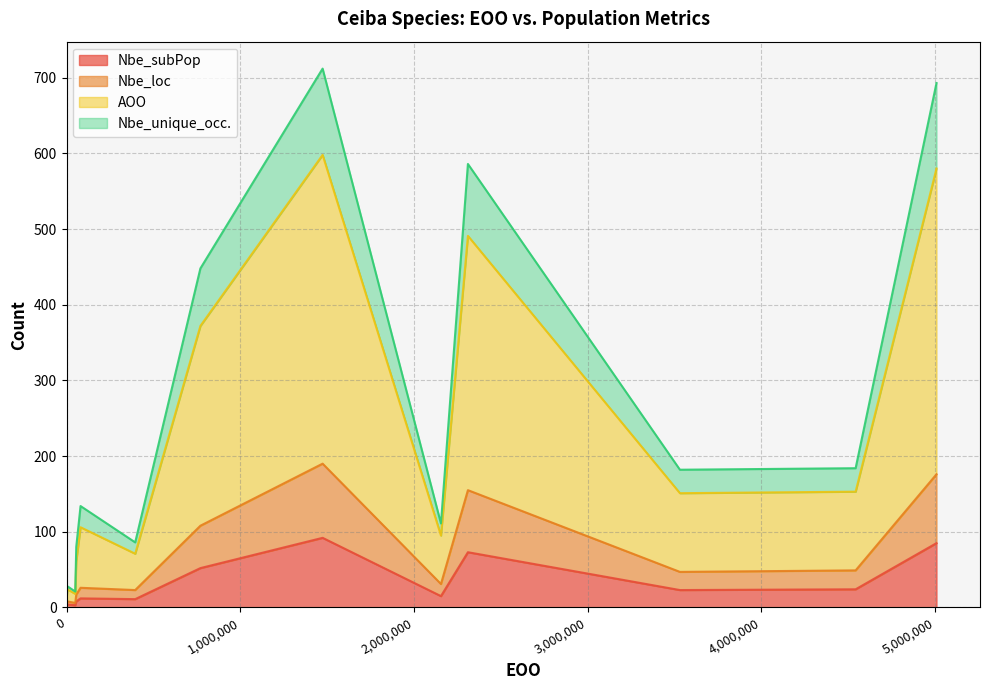

How many data points in Nbe_unique_occ. are above 28?

6